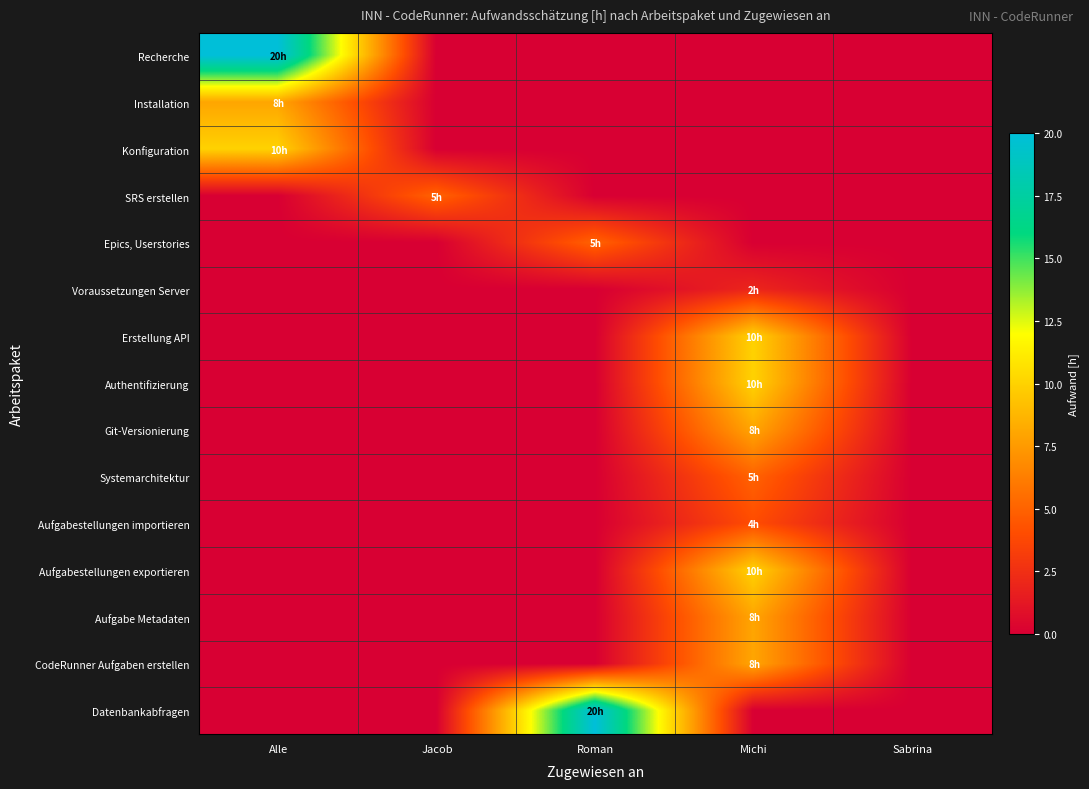

At Alle, list the series in order from smallest to largest.

SRS erstellen, Epics, Userstories, Voraussetzungen Server, Erstellung API, Authentifizierung, Git-Versionierung, Systemarchitektur, Aufgabestellungen importieren, Aufgabestellungen exportieren, Aufgabe Metadaten, CodeRunner Aufgaben erstellen, Datenbankabfragen, Installation, Konfiguration, Recherche